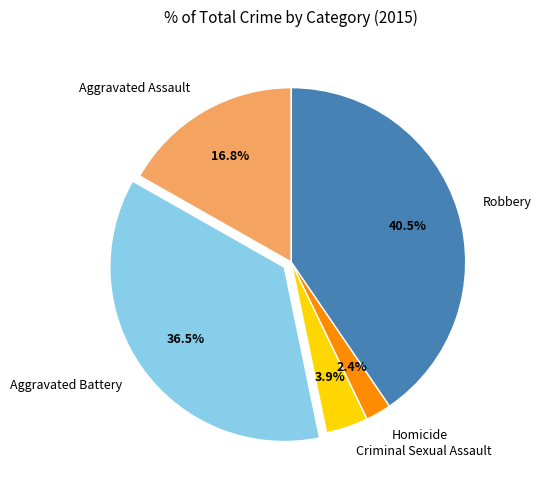

Is it true that Homicide is 2% of the pie?

True